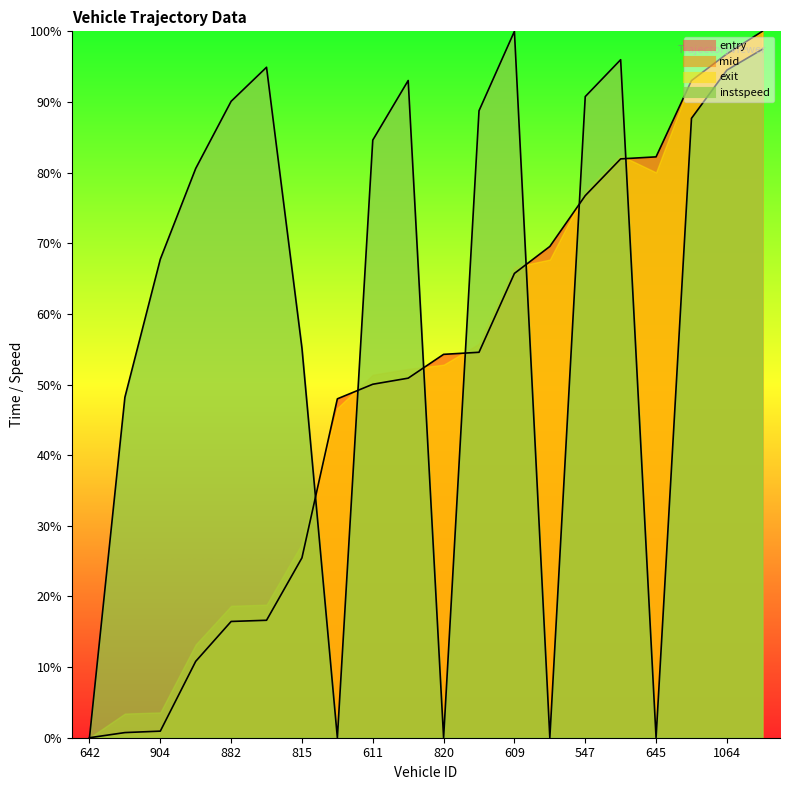

The value of entry at 645 is 82.2. True or false?

True